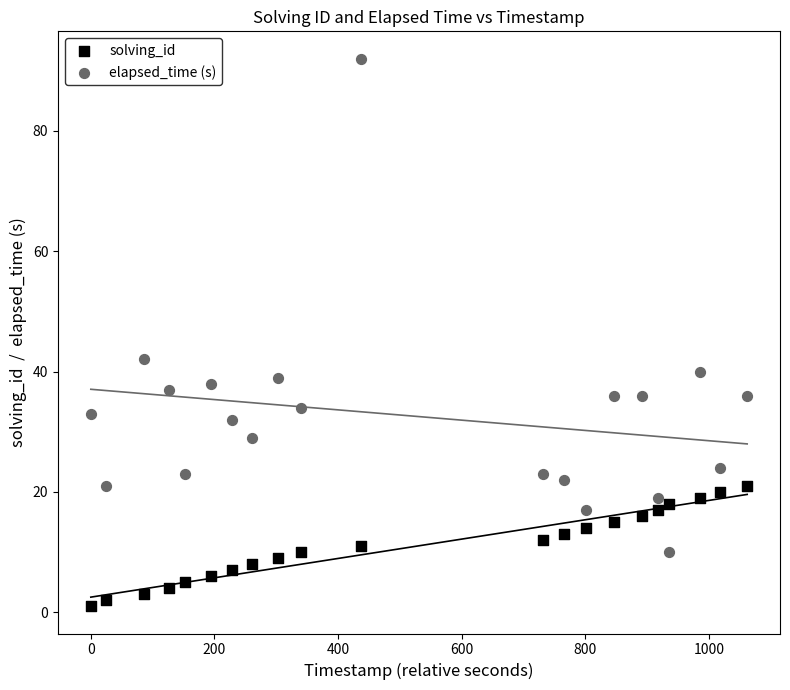

Which series has the widest spread of Y values?

elapsed_time (s)